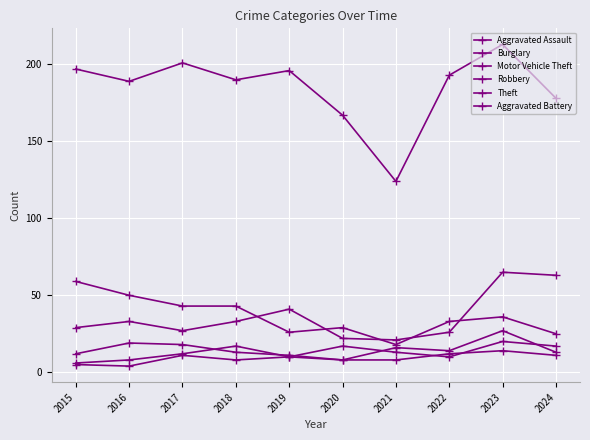

What is the value of the Burglary point at the 4th from the left?

43